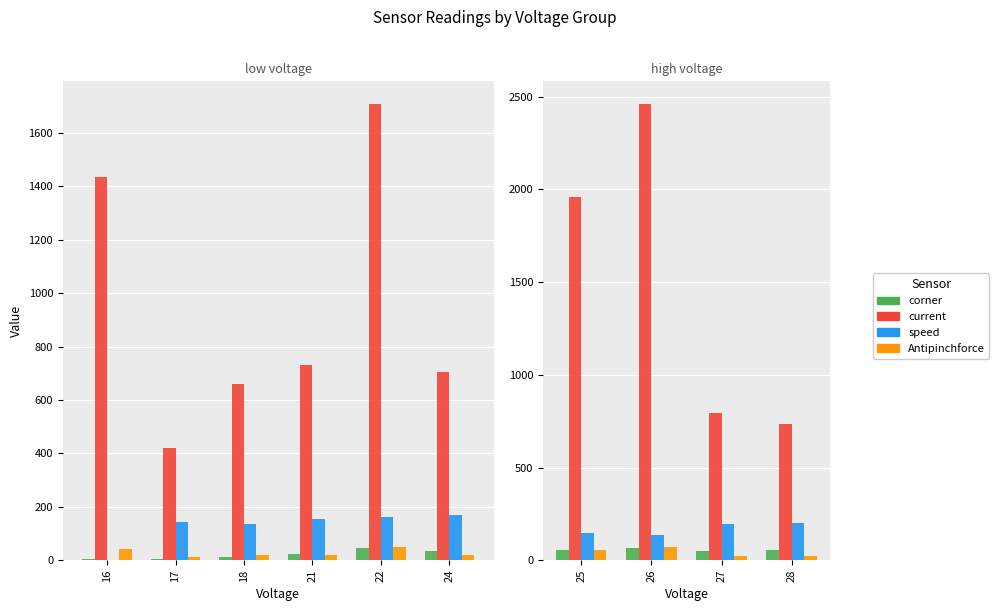

Is the value of corner at 21 greater than the value of speed at 18?

No